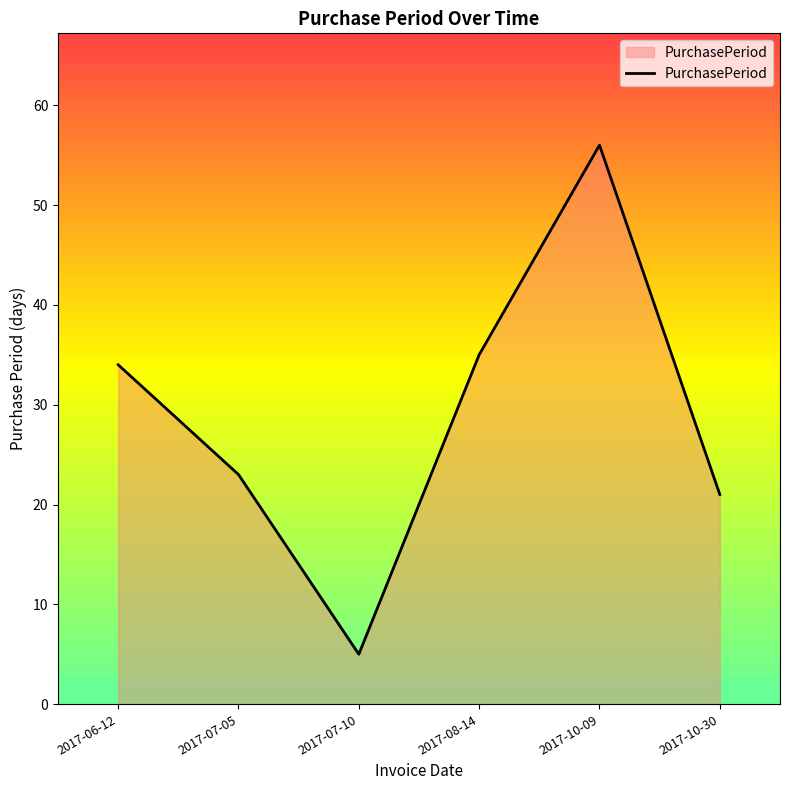

Does the chart have visible grid lines?

No